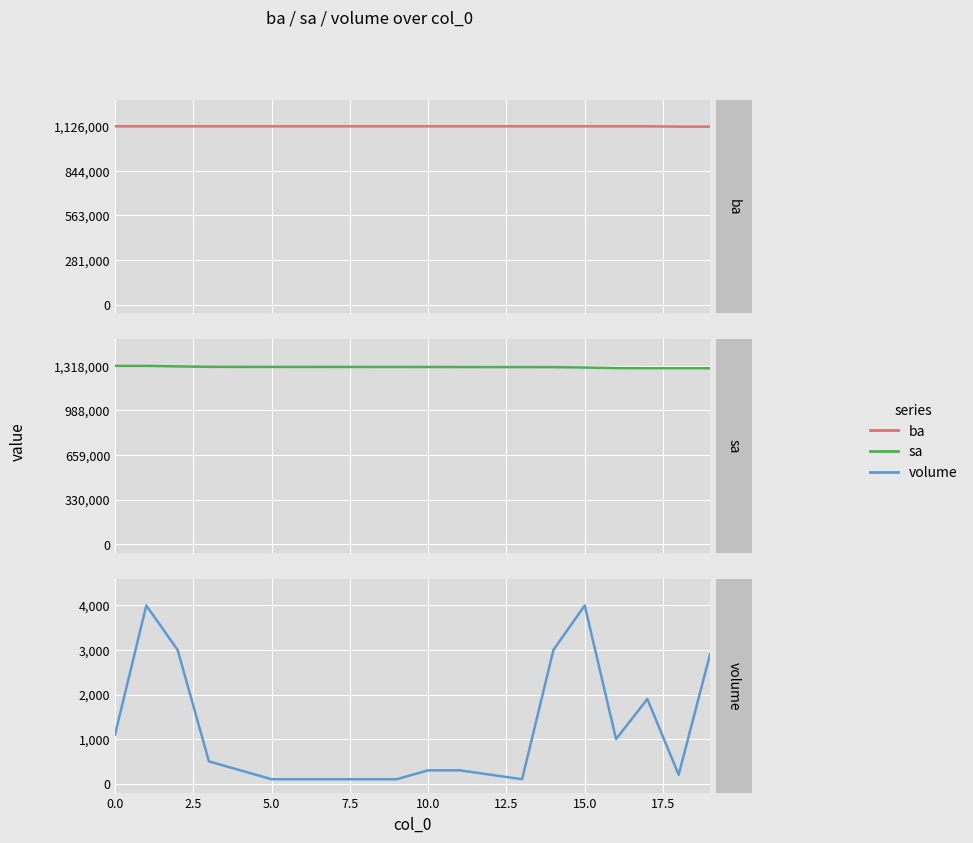

How many values in the volume series are below 300?

8